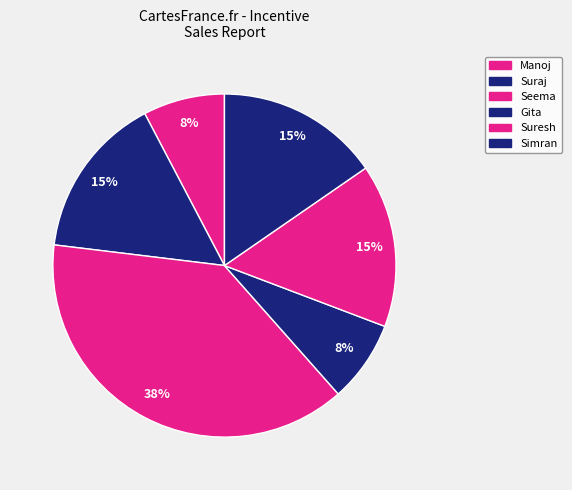

Count the number of slices in the pie.

6